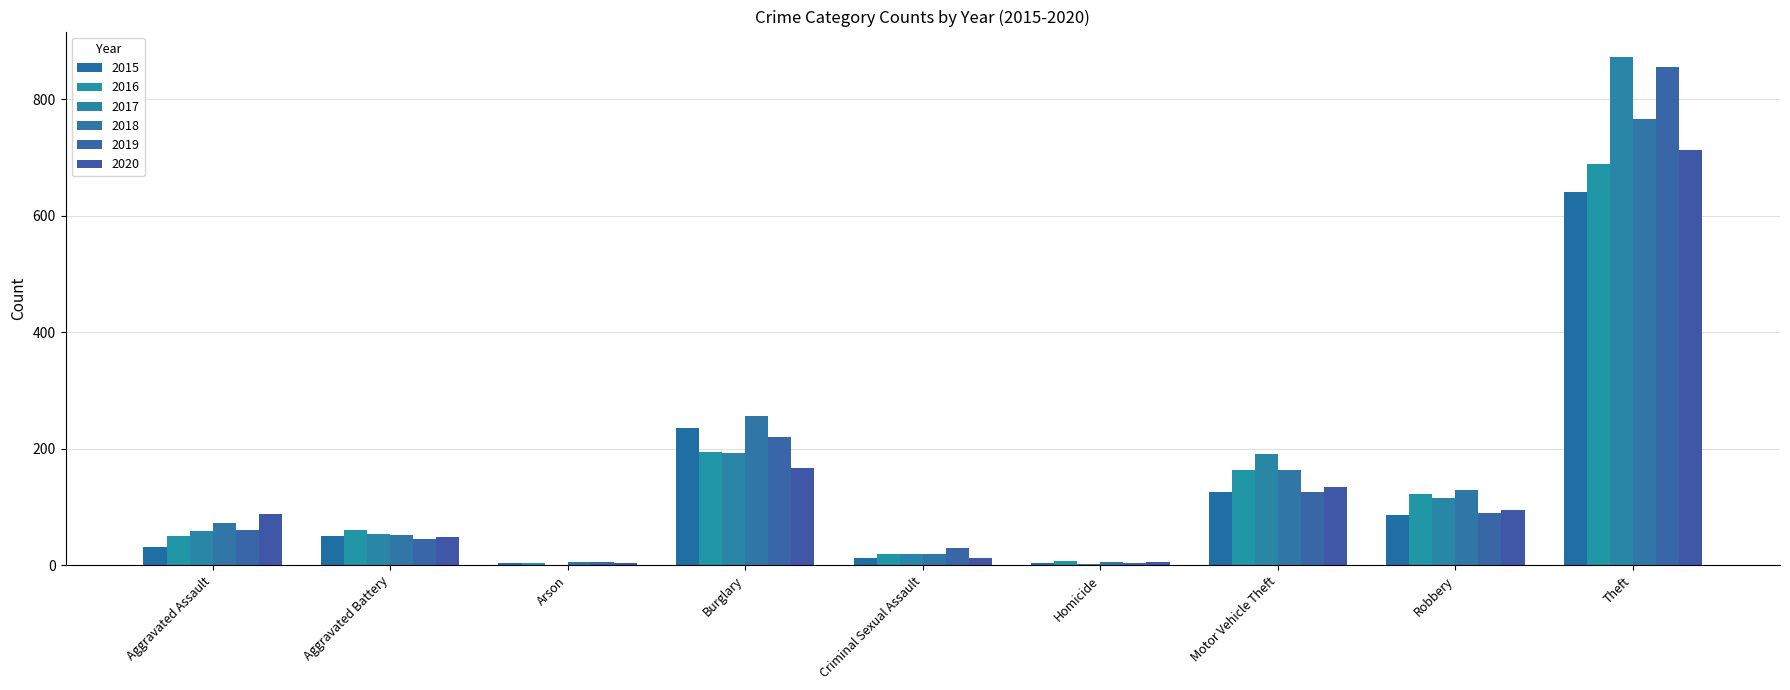

Count the number of data series in this chart.

6